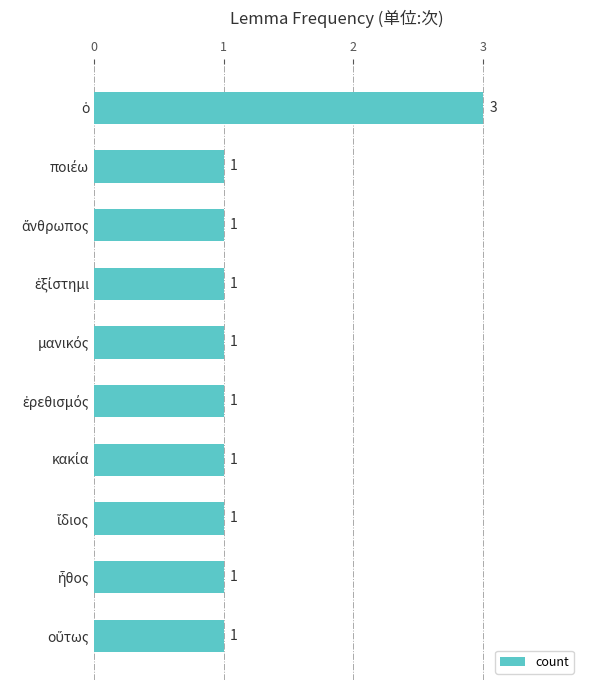

What is the average value?

1